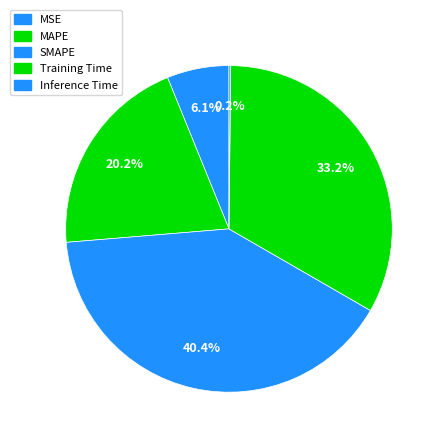

Which category has the biggest portion of the pie?

SMAPE